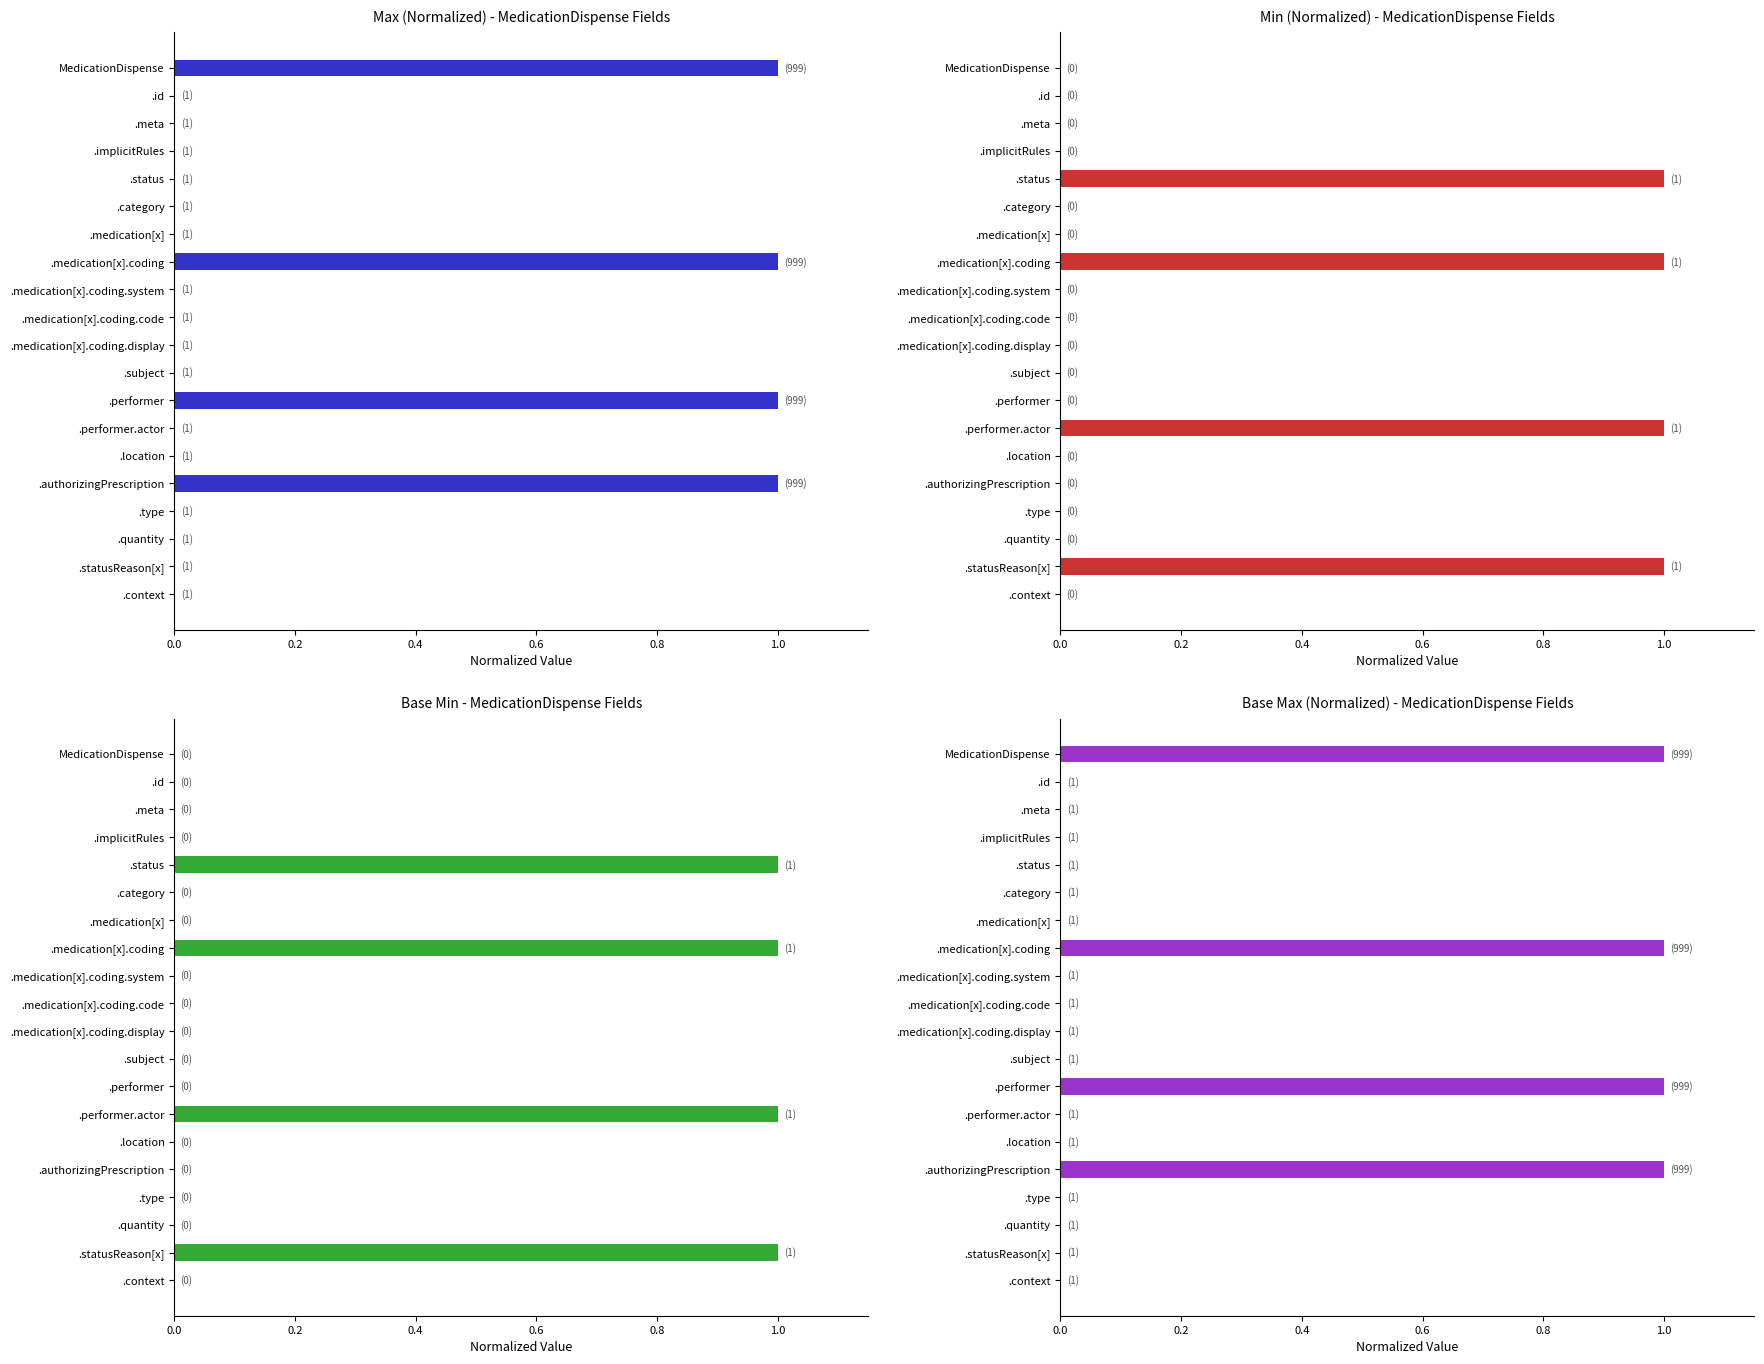

Does the chart contain any negative values?

No